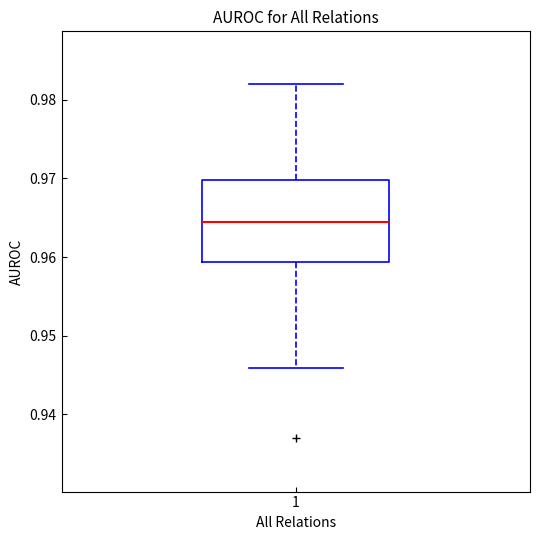

Where is the upper edge of the box at x = 1 on the y-axis? The values are not printed on the chart, so give them approximately, as read against the axis.

0.970